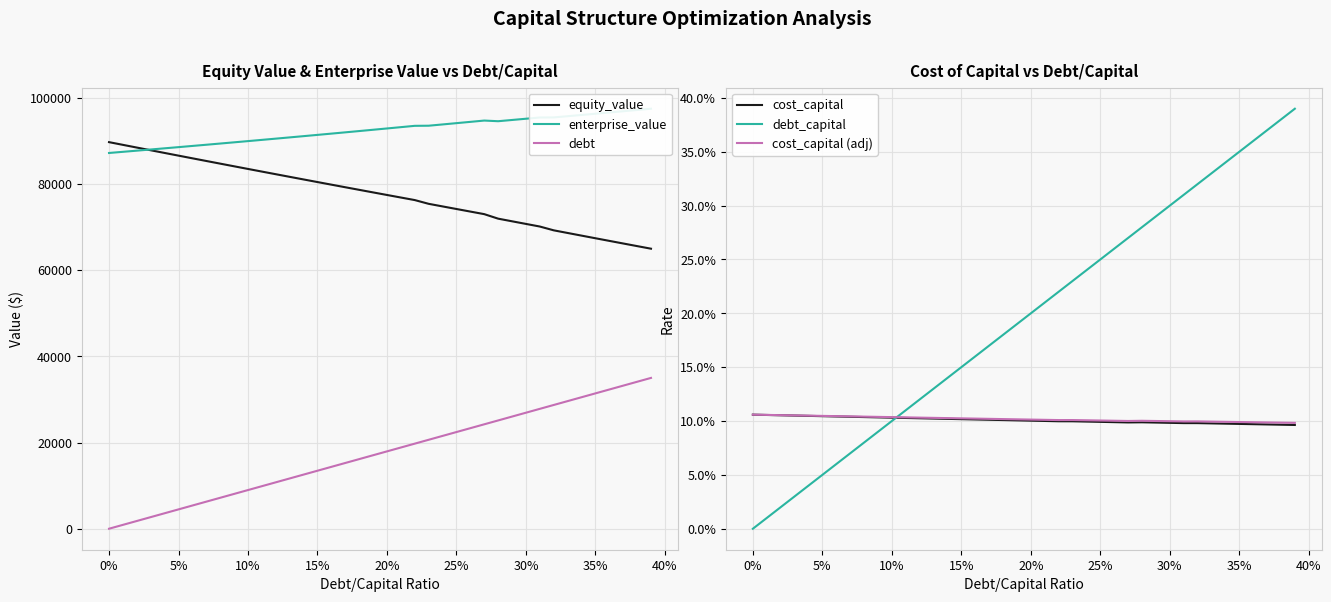

What are all the series names shown in the legend?

equity_value, enterprise_value, debt, cost_capital, debt_capital, cost_capital (adj)